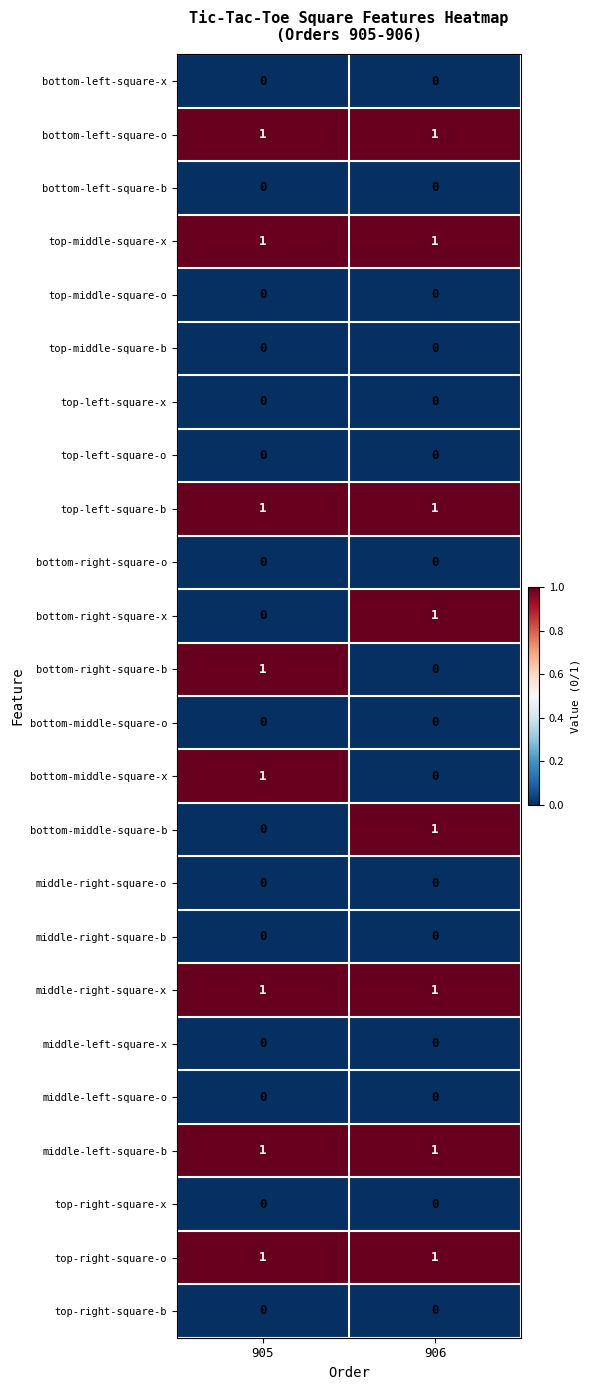

How many categories are shown in the chart?

2